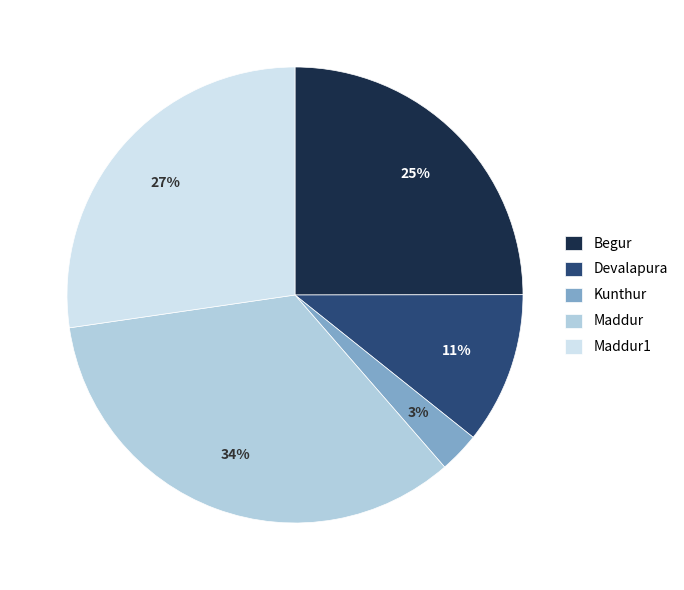

True or false: Begur accounts for 32% of the total.

False